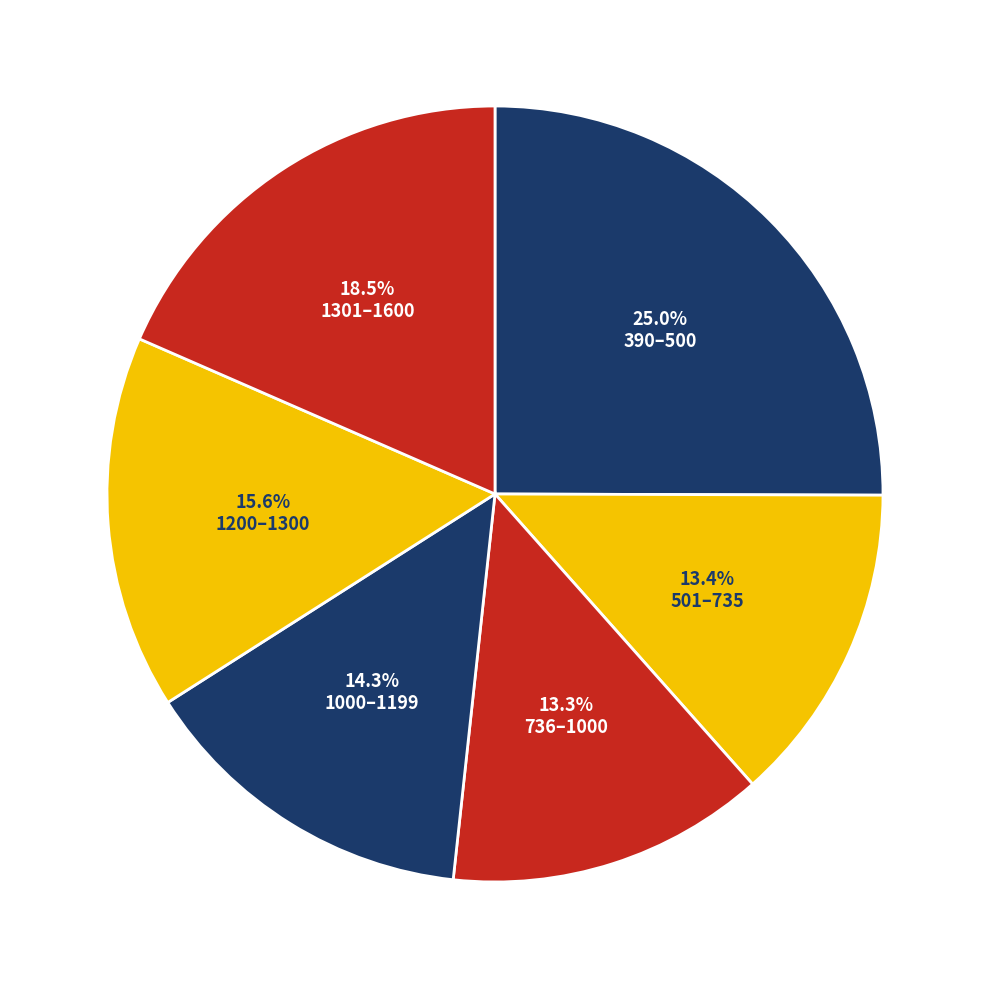

How many slices are in this pie chart?

6